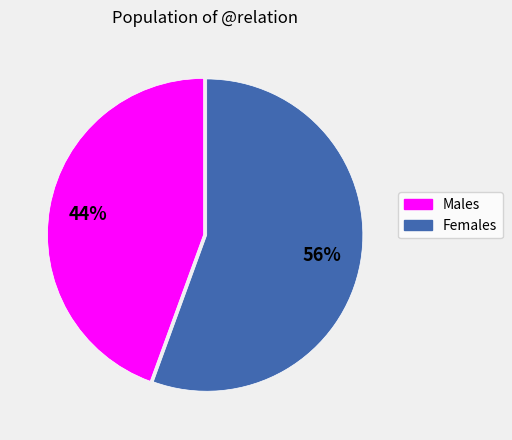

Does any single category account for the majority?

Yes